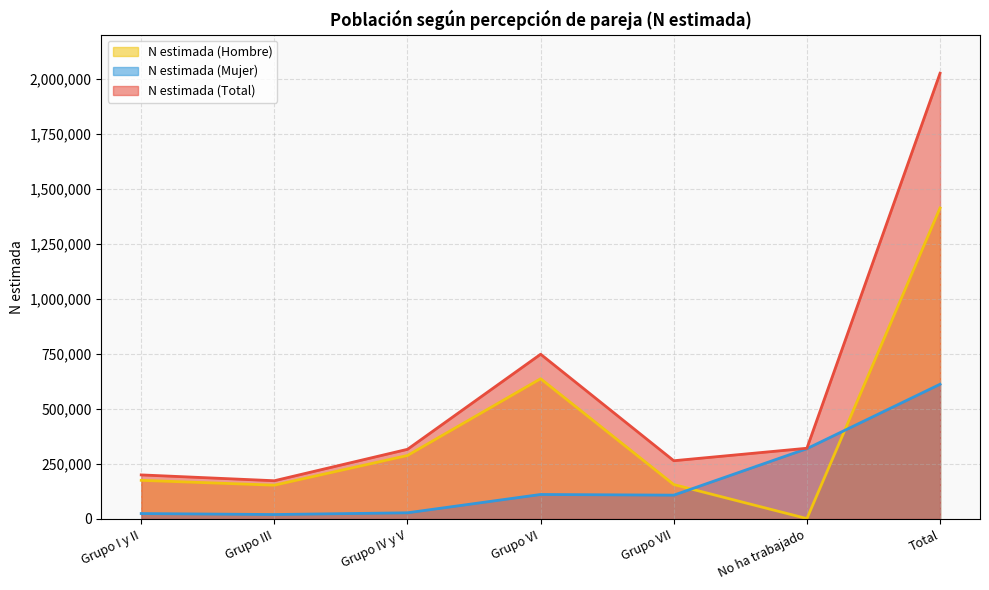

How many data points in N estimada (Hombre) are above 175578?

3